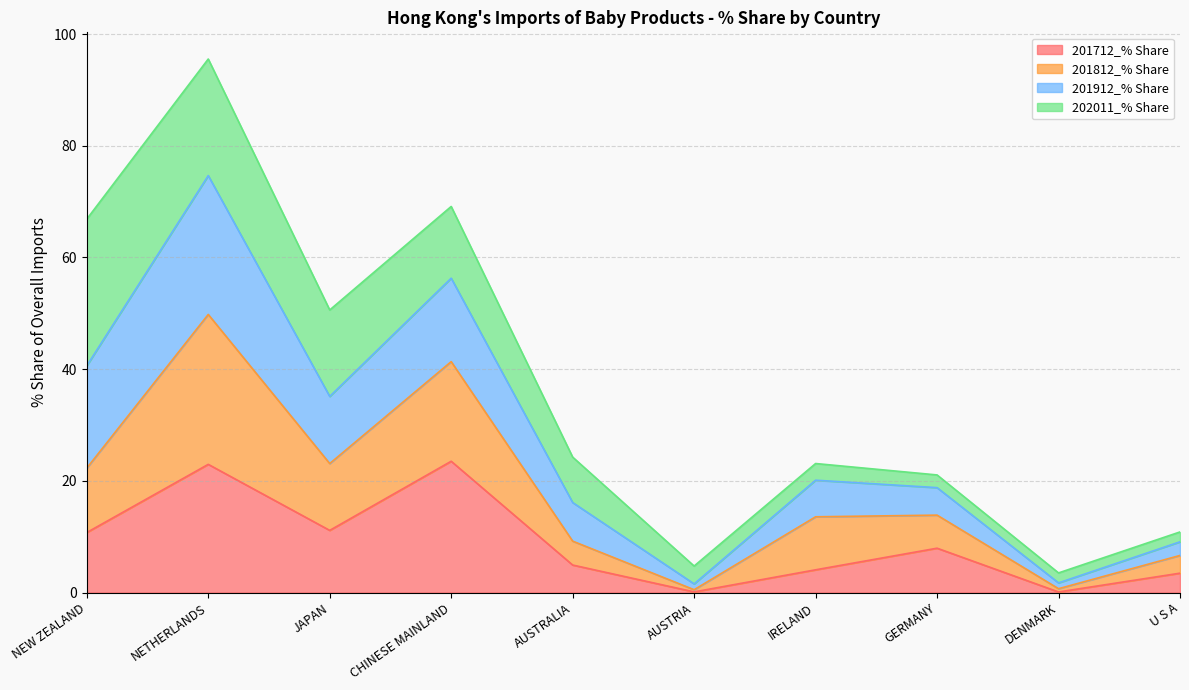

Is it true that 201912_% Share equals 1.2 at DENMARK?

False